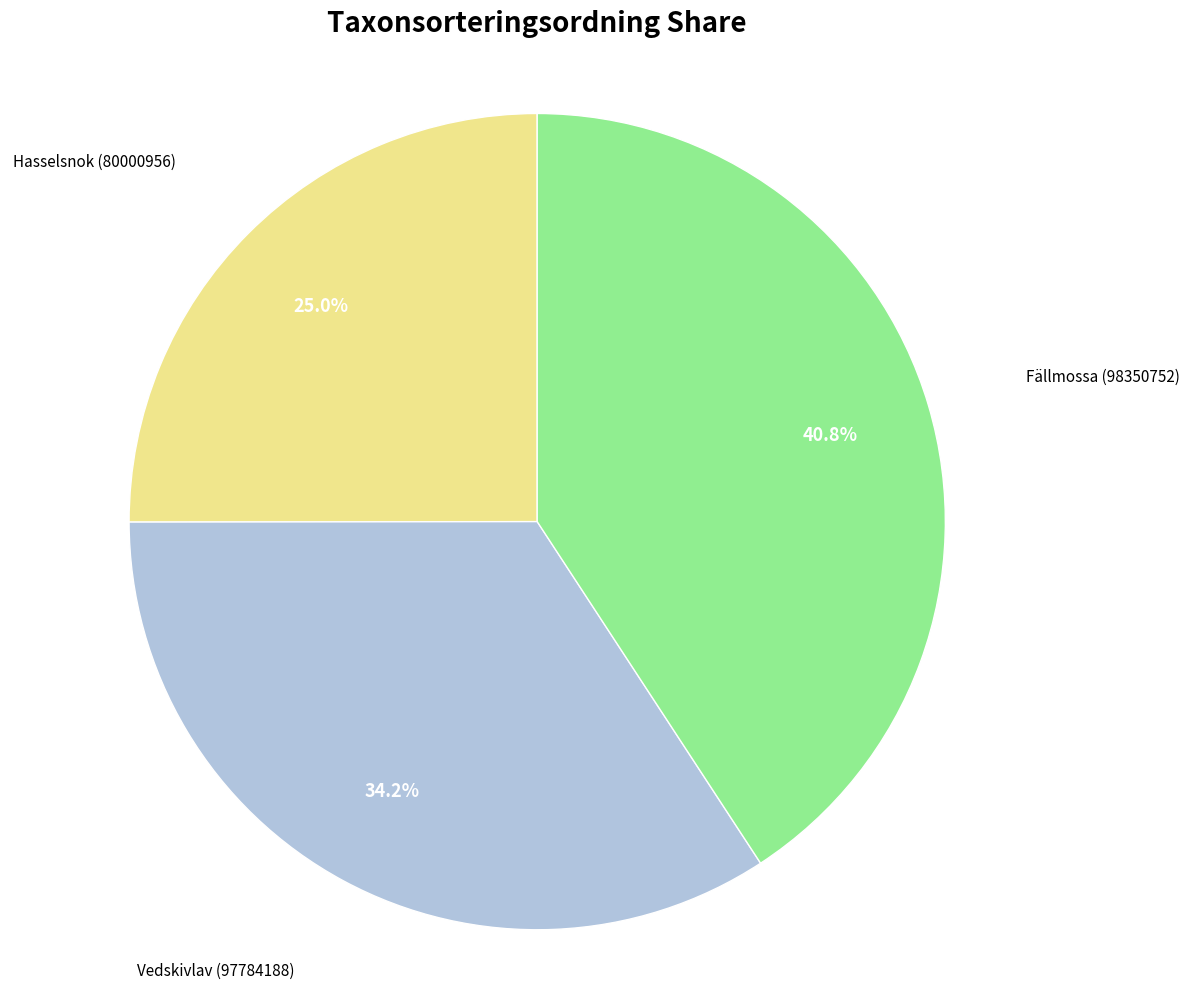

Does any single category account for the majority?

No